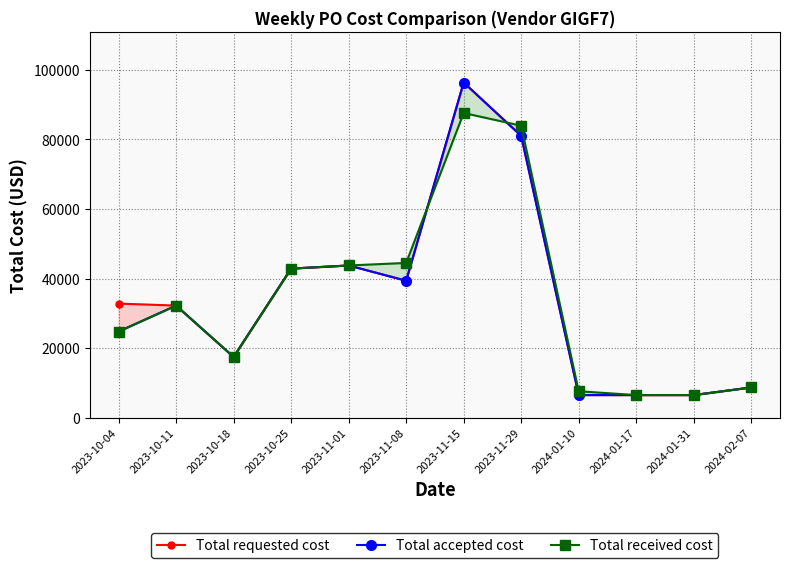

Reading left to right, transcribe all the data shown in this chart.

Total requested cost: 2023-10-04=32850	2023-10-11=32280	2023-10-18=17520	2023-10-25=42900	2023-11-01=43800	2023-11-08=39420	2023-11-15=96360	2023-11-29=81030	2024-01-10=6570	2024-01-17=6570	2024-01-31=6570	2024-02-07=8760
Total accepted cost: 2023-10-04=24820	2023-10-11=32280	2023-10-18=17520	2023-10-25=42900	2023-11-01=43800	2023-11-08=39420	2023-11-15=96360	2023-11-29=81030	2024-01-10=6570	2024-01-17=6570	2024-01-31=6570	2024-02-07=8760
Total received cost: 2023-10-04=24820	2023-10-11=32280	2023-10-18=17520	2023-10-25=42900	2023-11-01=43800	2023-11-08=44530	2023-11-15=87600	2023-11-29=83950	2024-01-10=7665	2024-01-17=6570	2024-01-31=6570	2024-02-07=8760